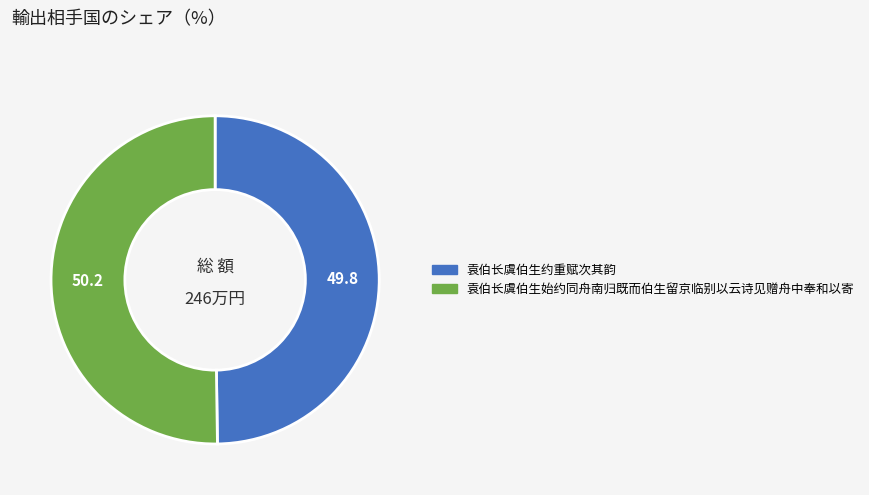

How many segments does this pie chart have?

2